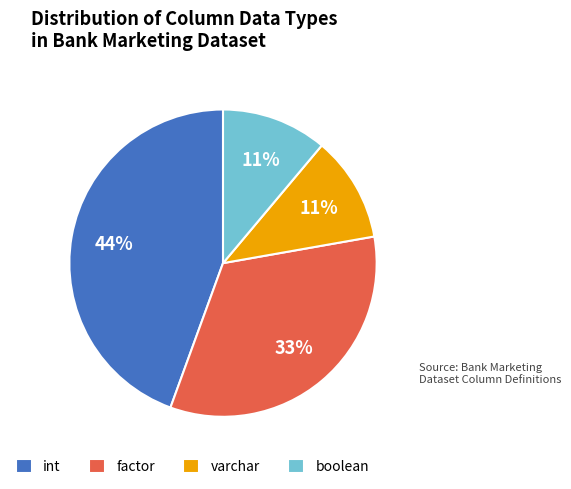

What percentage is the boolean slice, to the nearest percent?

11%